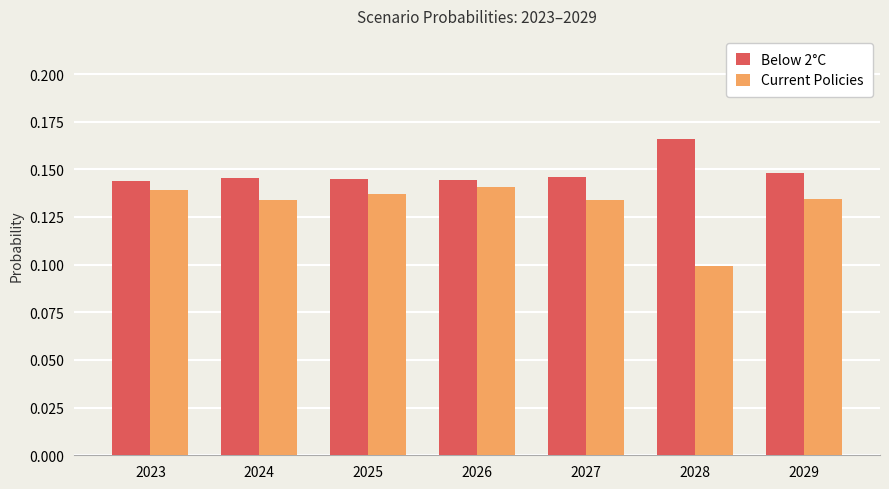

At 2024, list the series in order from largest to smallest.

Below 2°C, Current Policies